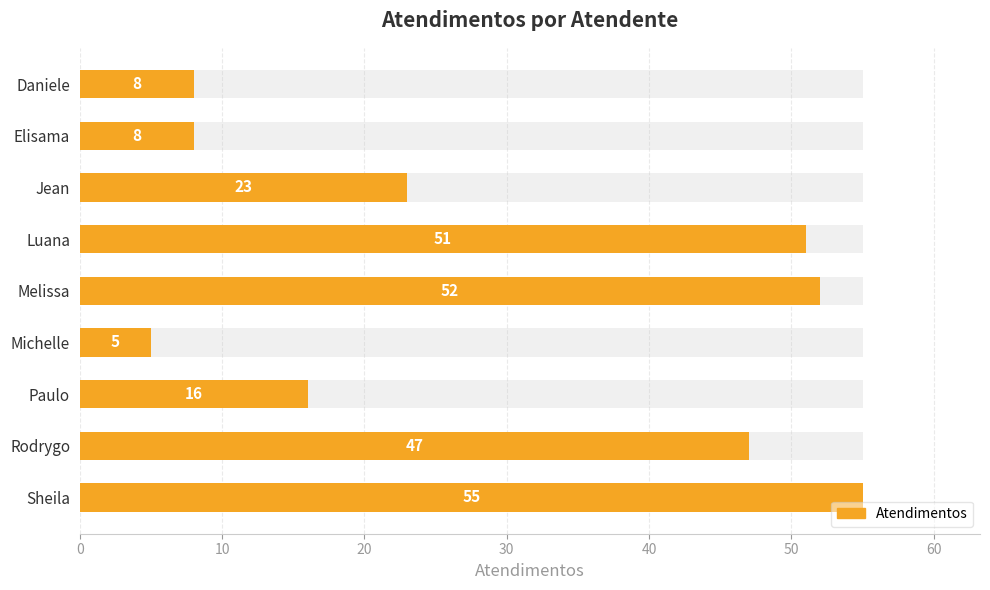

Count the number of categories in the chart.

9